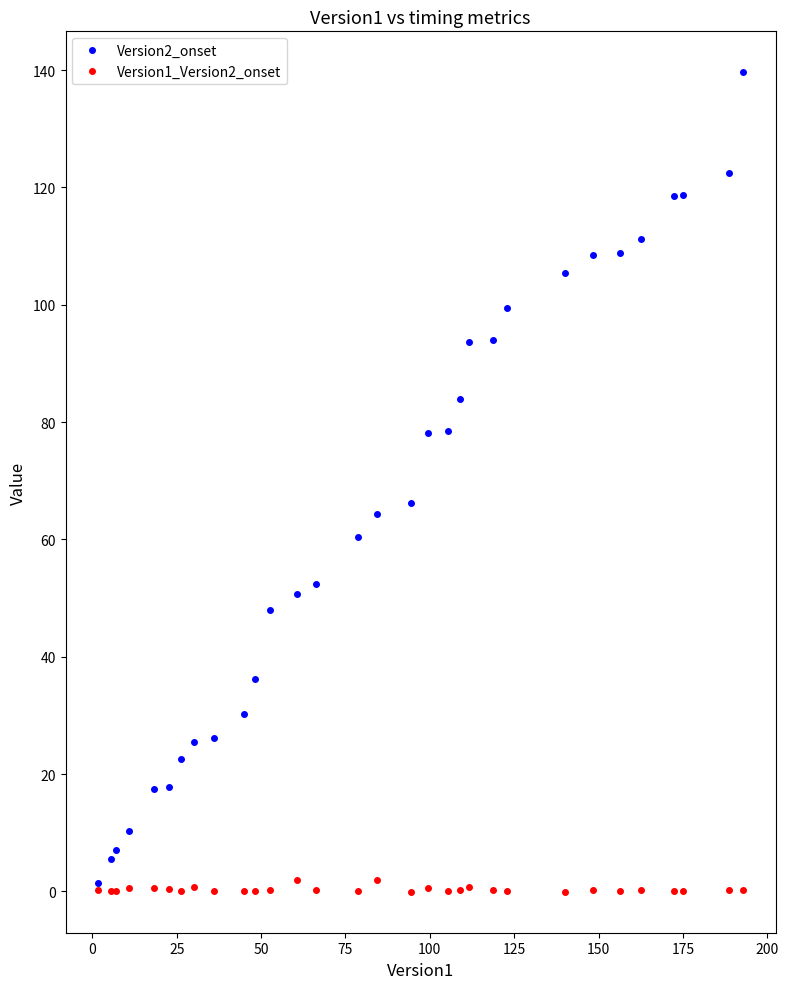

What is the maximum value shown in the chart?

139.6